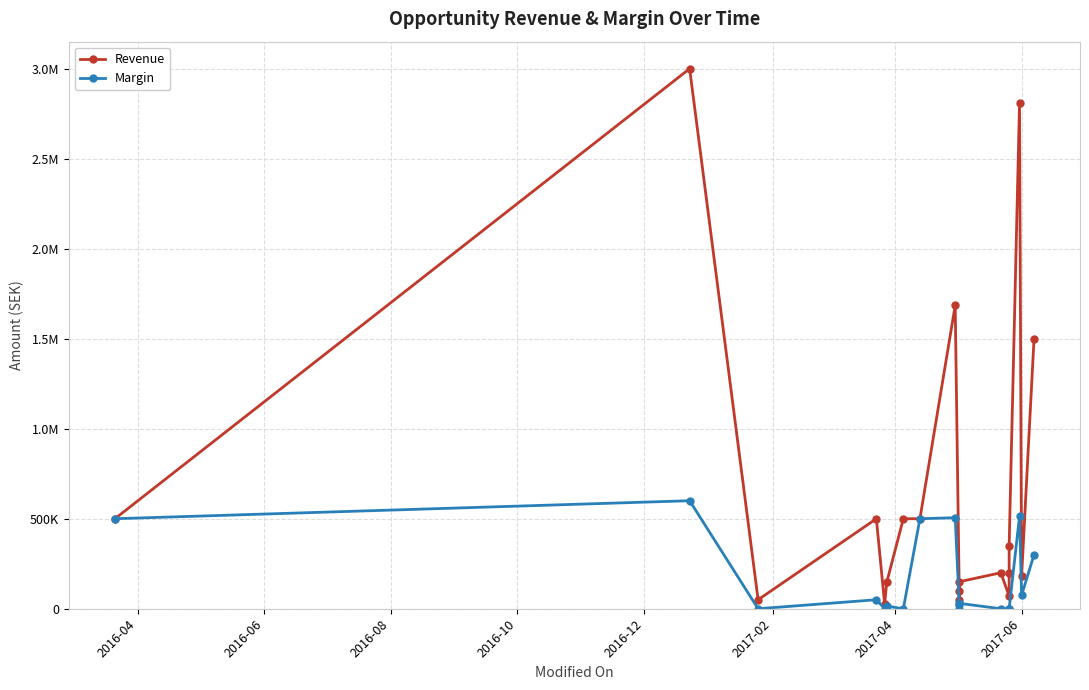

True or false: Margin and Revenue cross at least once.

False